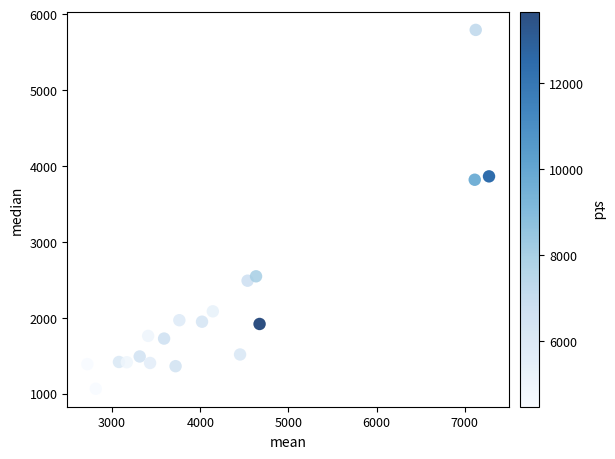

What is the range of Y values (max minus min)?

4729.0